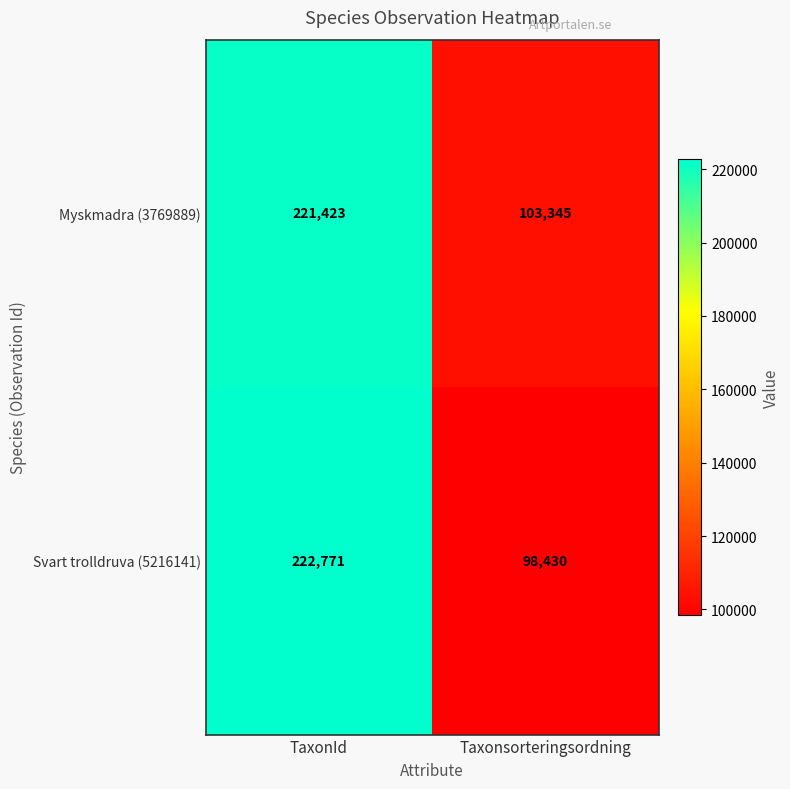

What is the total value across all series at TaxonId?

444194